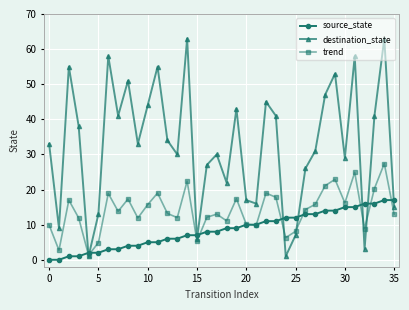

What is the difference between the maximum and second lowest values in the destination_state series?

62.0